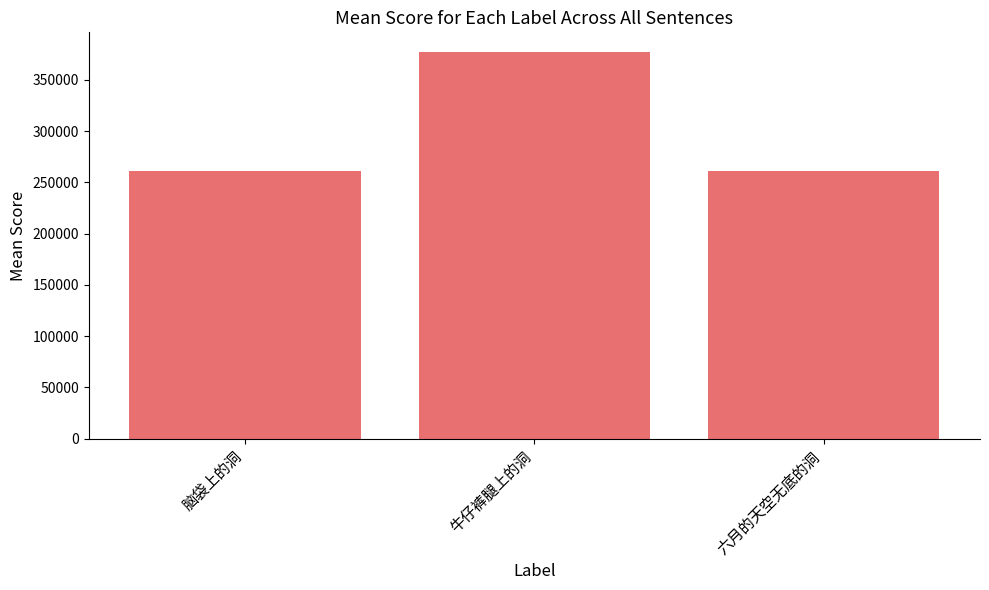

How many data points are less than 261408?

1